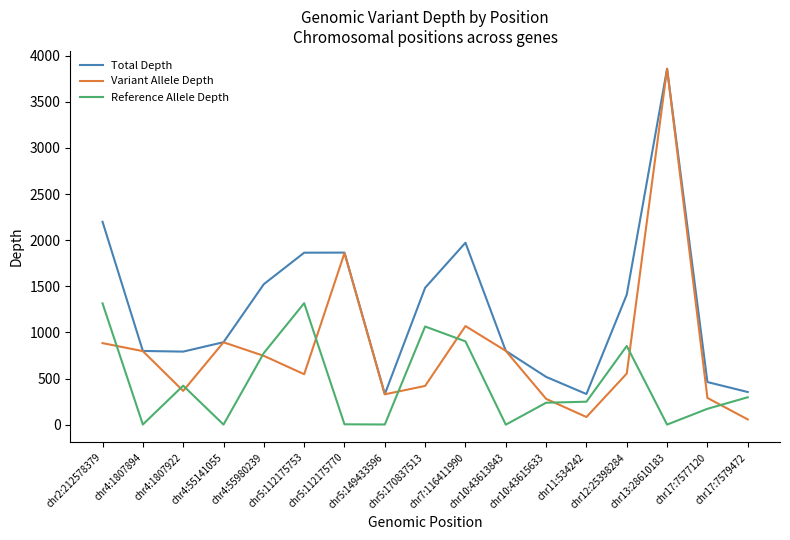

Which series has the largest total across all categories?

Total Depth